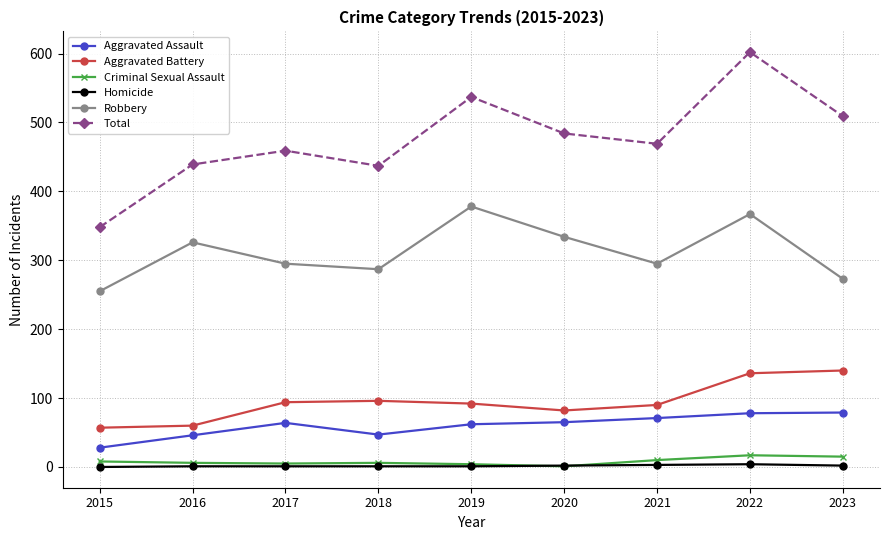

The value of Aggravated Assault at 2016 is 82. True or false?

False